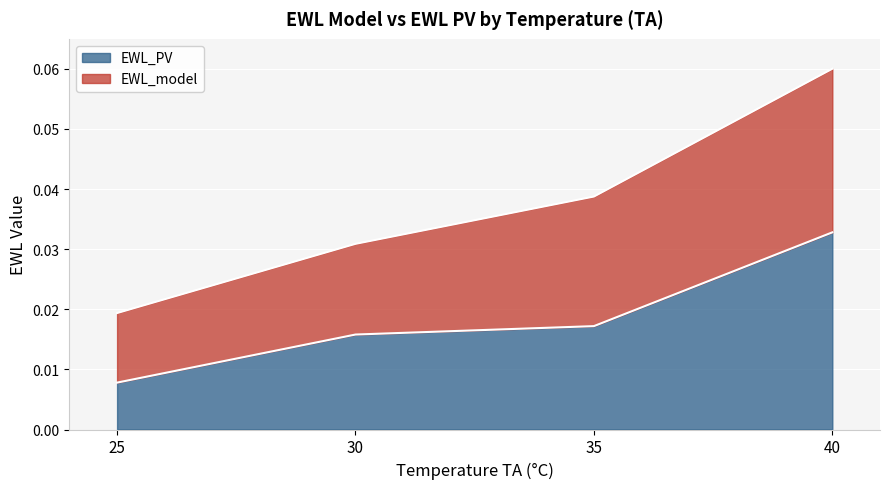

Between 40 and 40, which is larger?

40